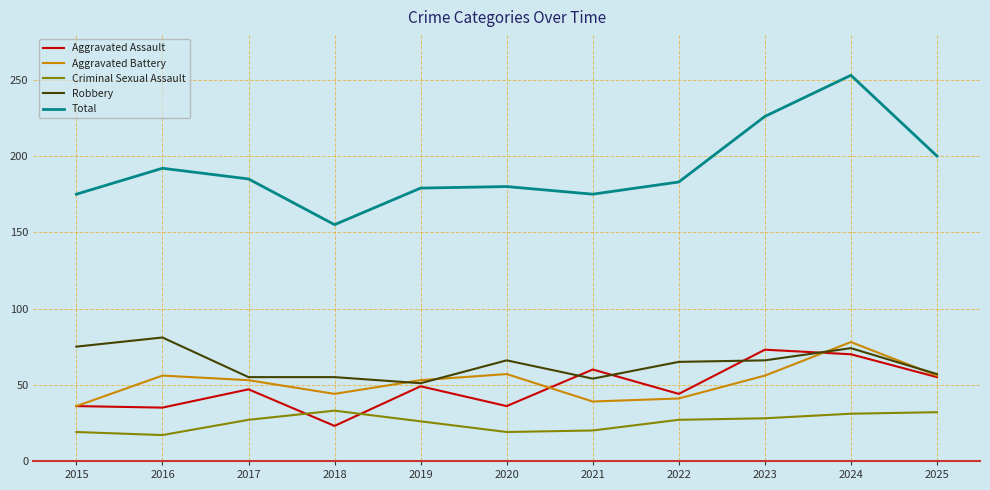

Count the number of categories in the chart.

11